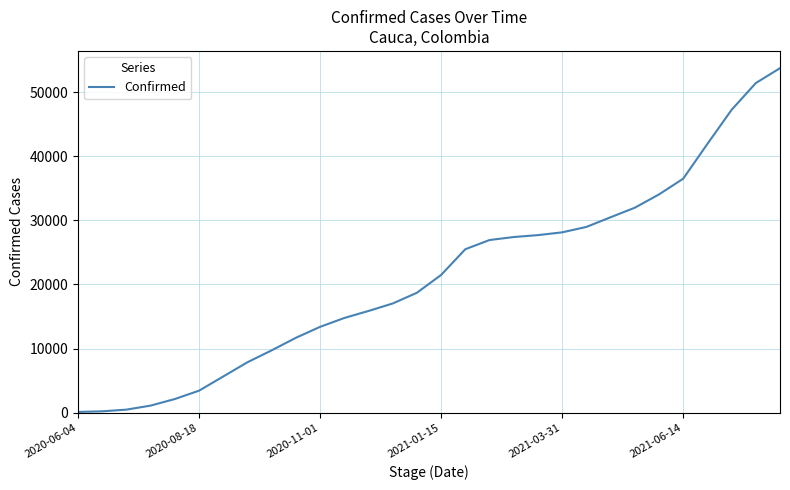

What is the maximum value shown in the chart?

53731